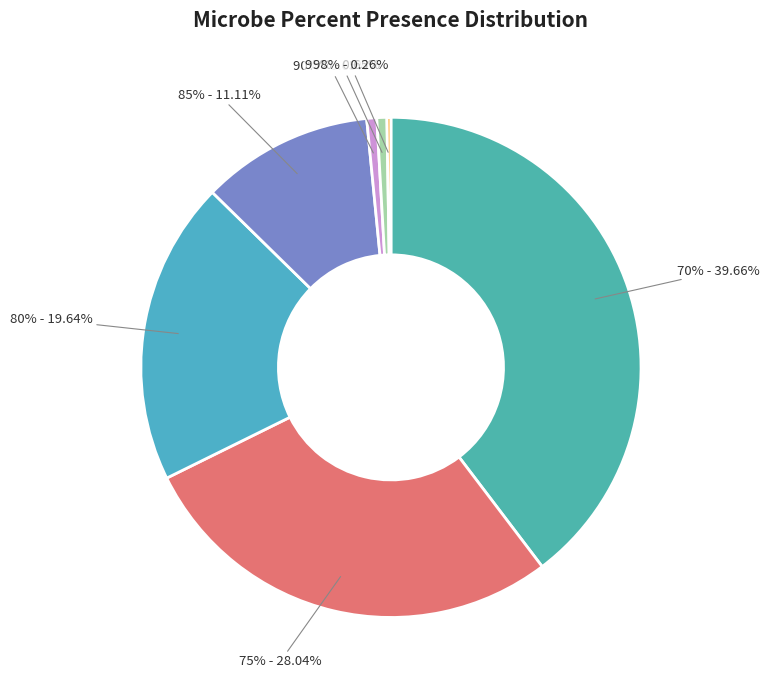

Count the number of slices in the pie.

7